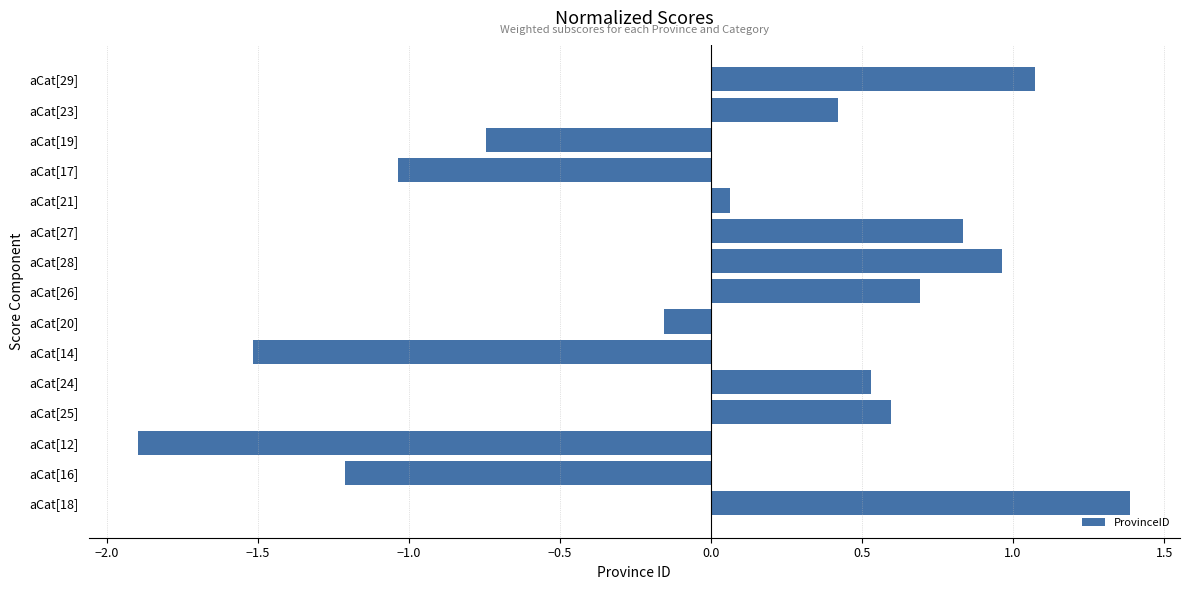

True or false: the data shows -1.4 at aCat[17].

False